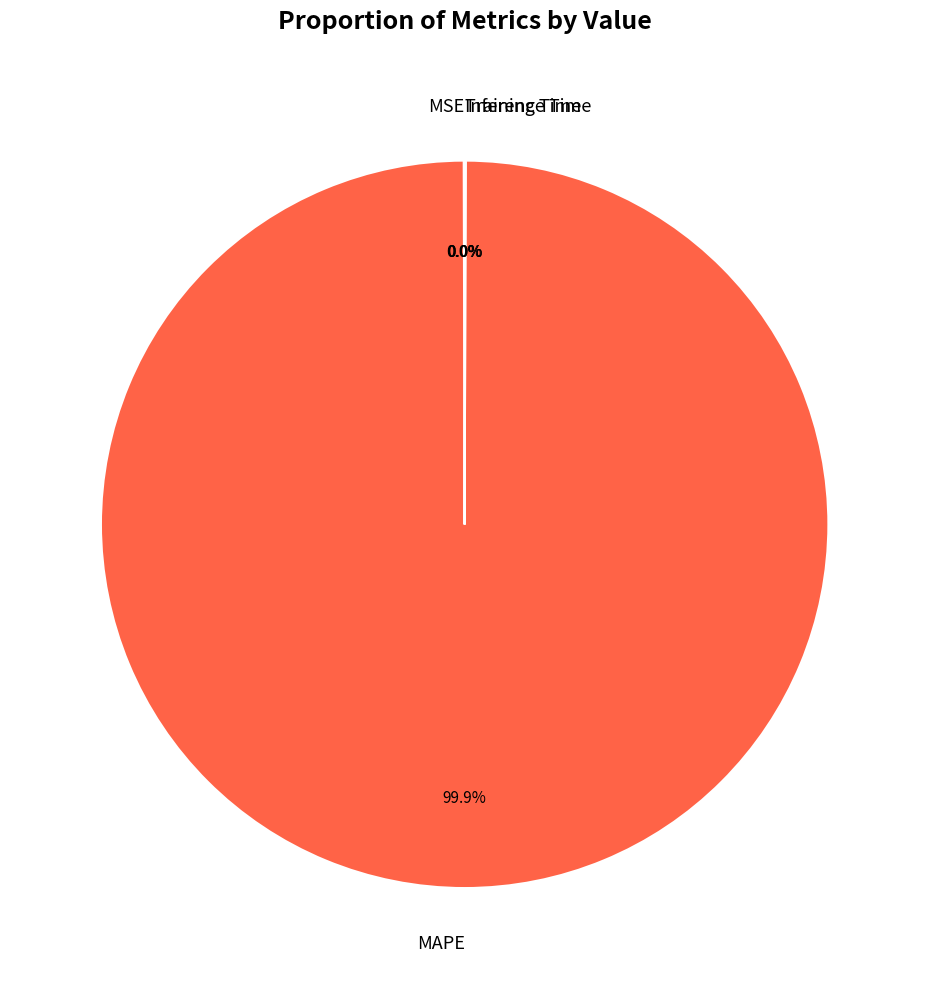

Is there a majority slice in this chart?

Yes